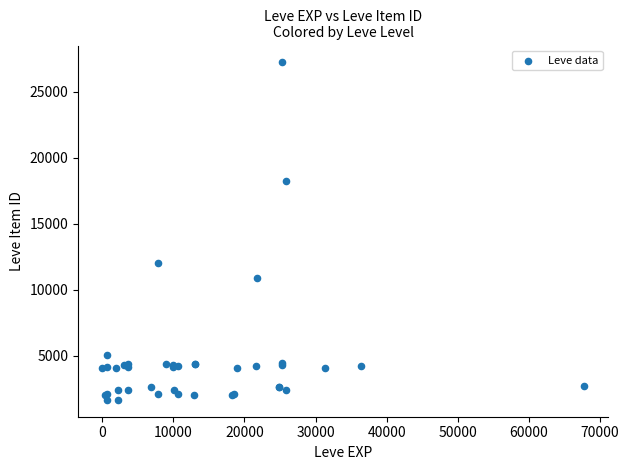

What Y value in the scatter plot is closest to 14448?

12018